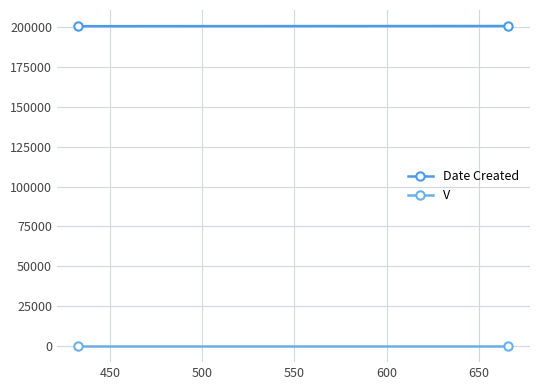

What is the spread (max minus min) of values at 450?

200614